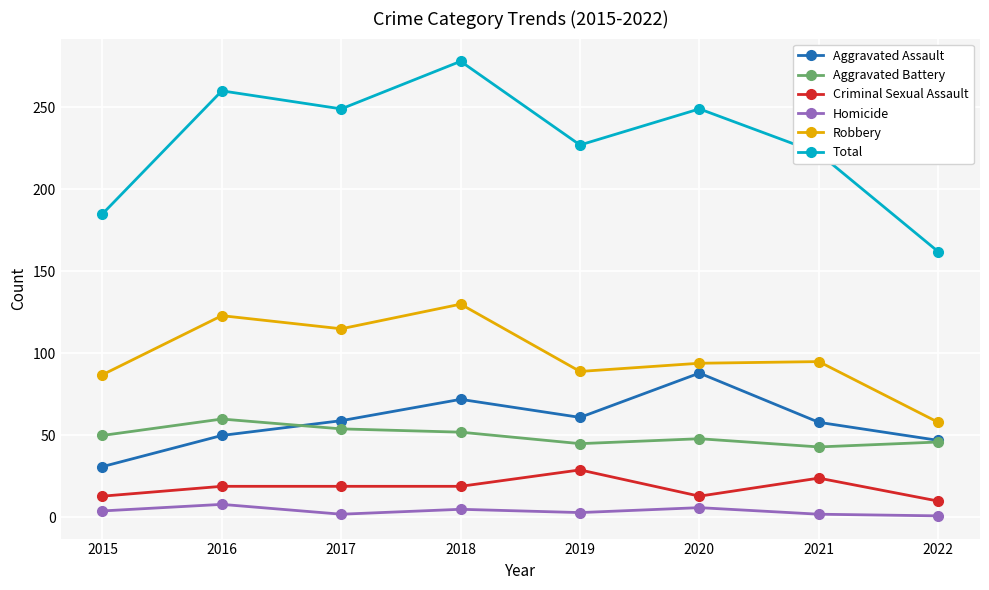

List the series in order of their peak value, lowest first.

Homicide, Criminal Sexual Assault, Aggravated Battery, Aggravated Assault, Robbery, Total